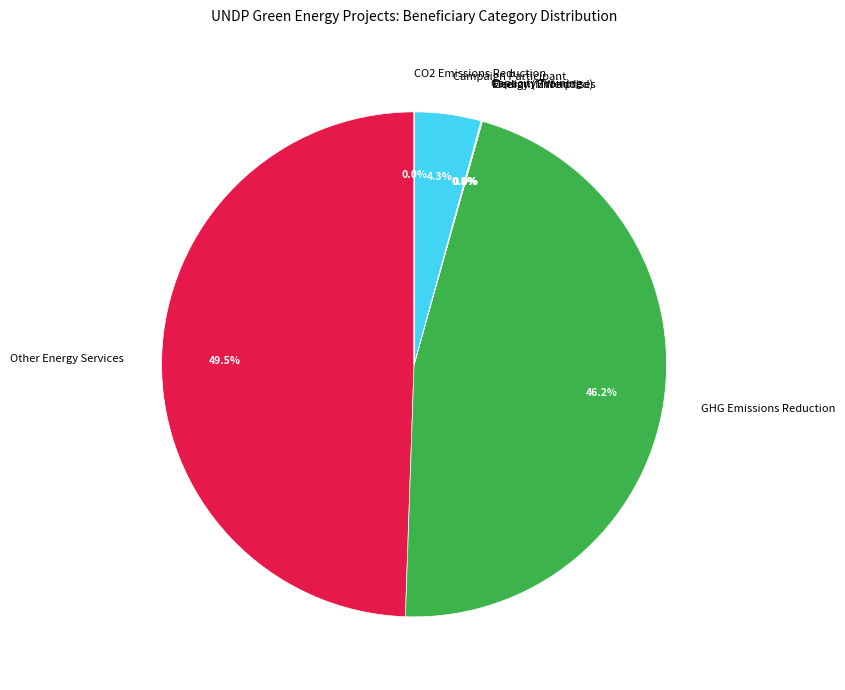

Between GHG Emissions Reduction and Other Energy Services, which is larger?

Other Energy Services